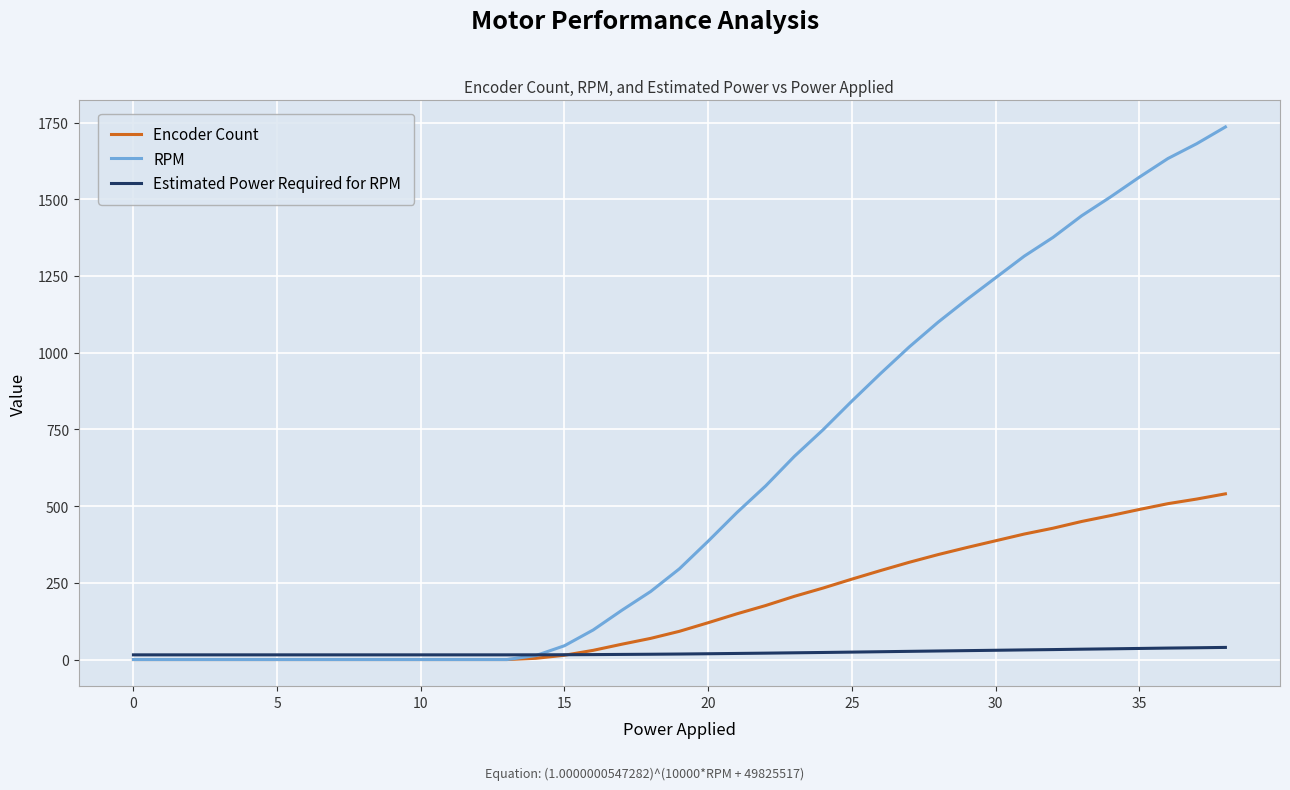

At how many categories does at least one series exceed 1531?

4